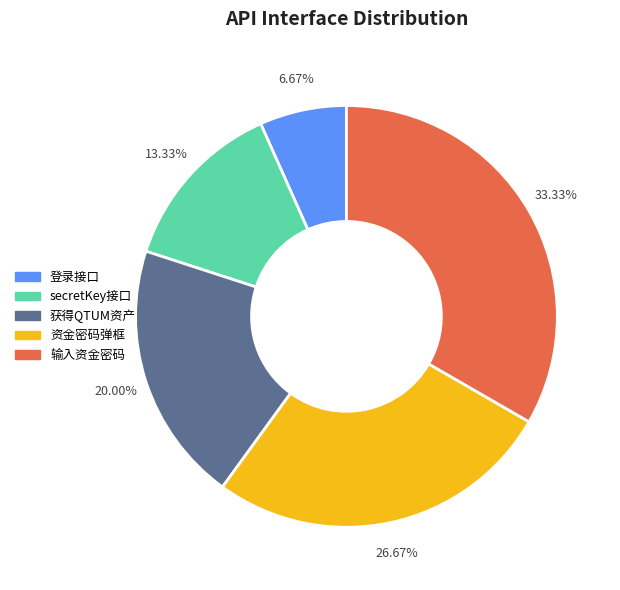

Rank the categories by value from highest to lowest.

输入资金密码, 资金密码弹框, 获得QTUM资产, secretKey接口, 登录接口